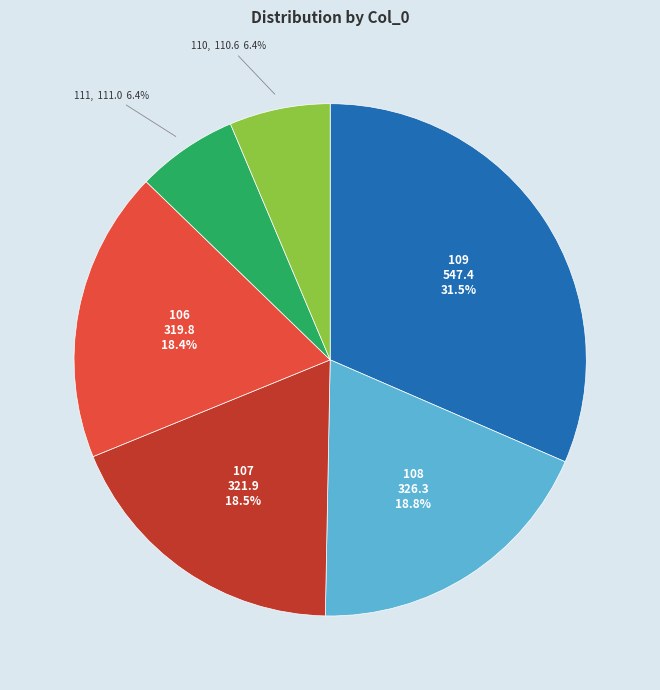

Is there any slice that represents more than half of the pie?

No